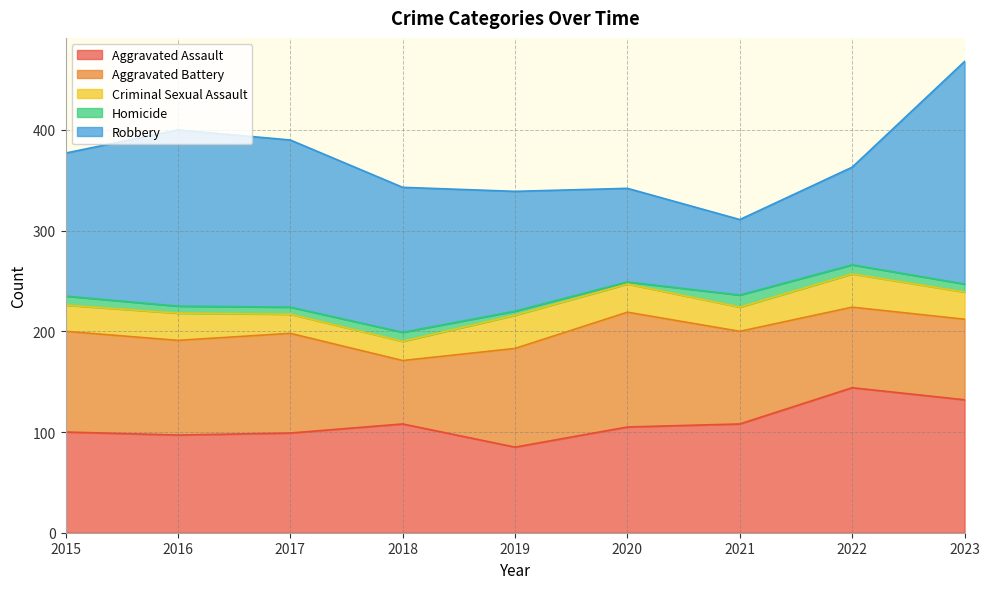

At which category does the chart reach its peak across all series?

2023